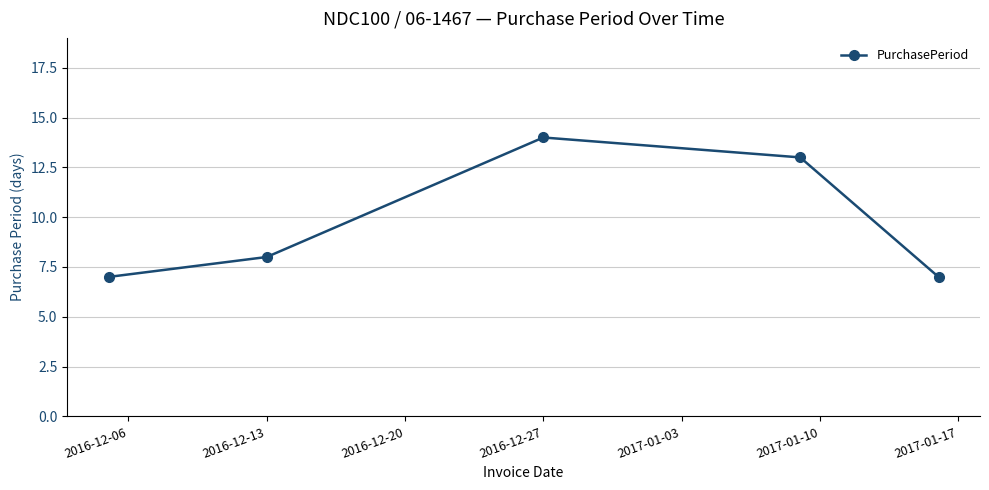

Reading left to right, transcribe all the data shown in this chart.

7	8	14	13	7